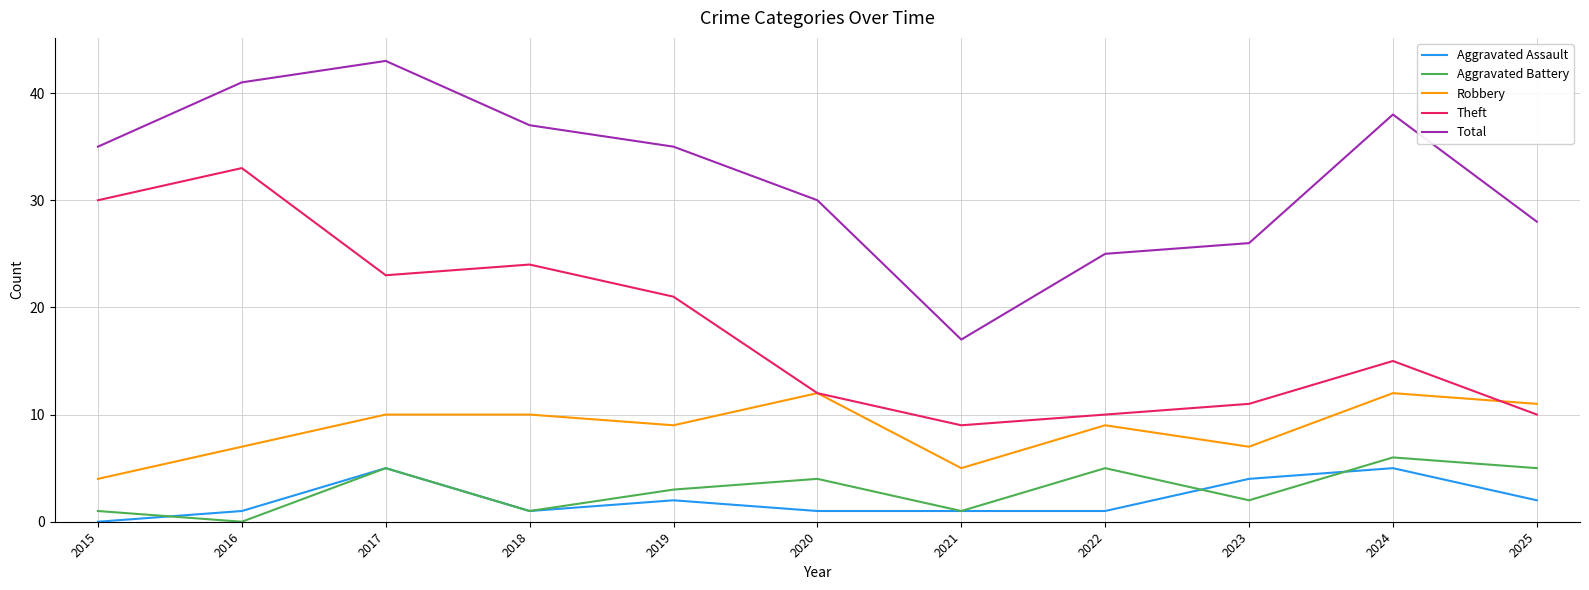

What is the minimum value for Total?

17